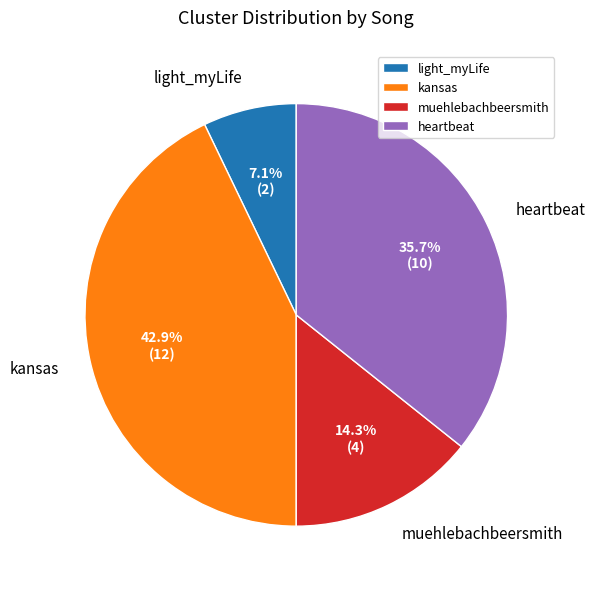

Is it true that kansas is 51% of the pie?

False